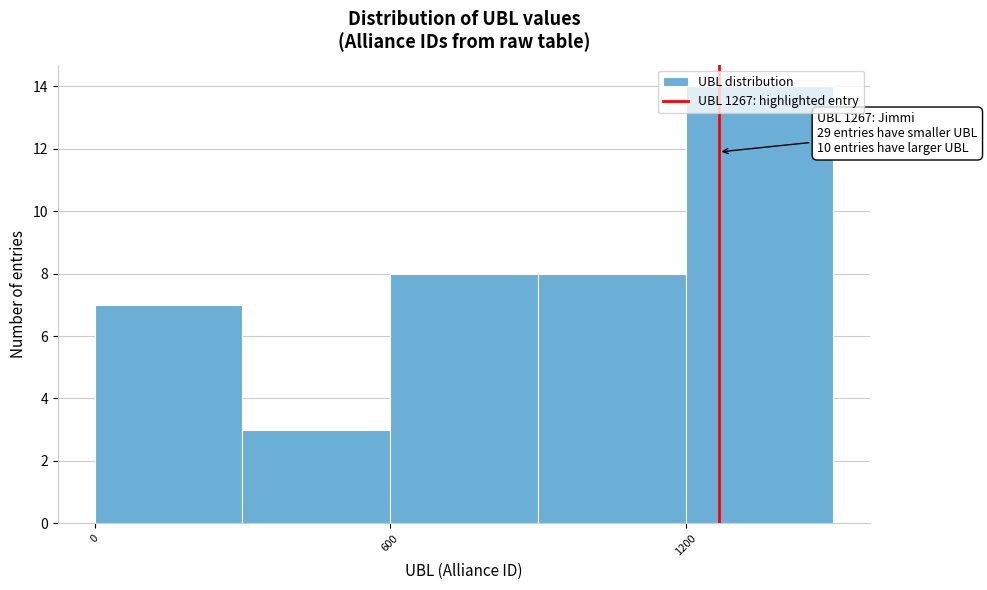

Read against the x-axis, roughly where is the centre of the tallest bar?

1400